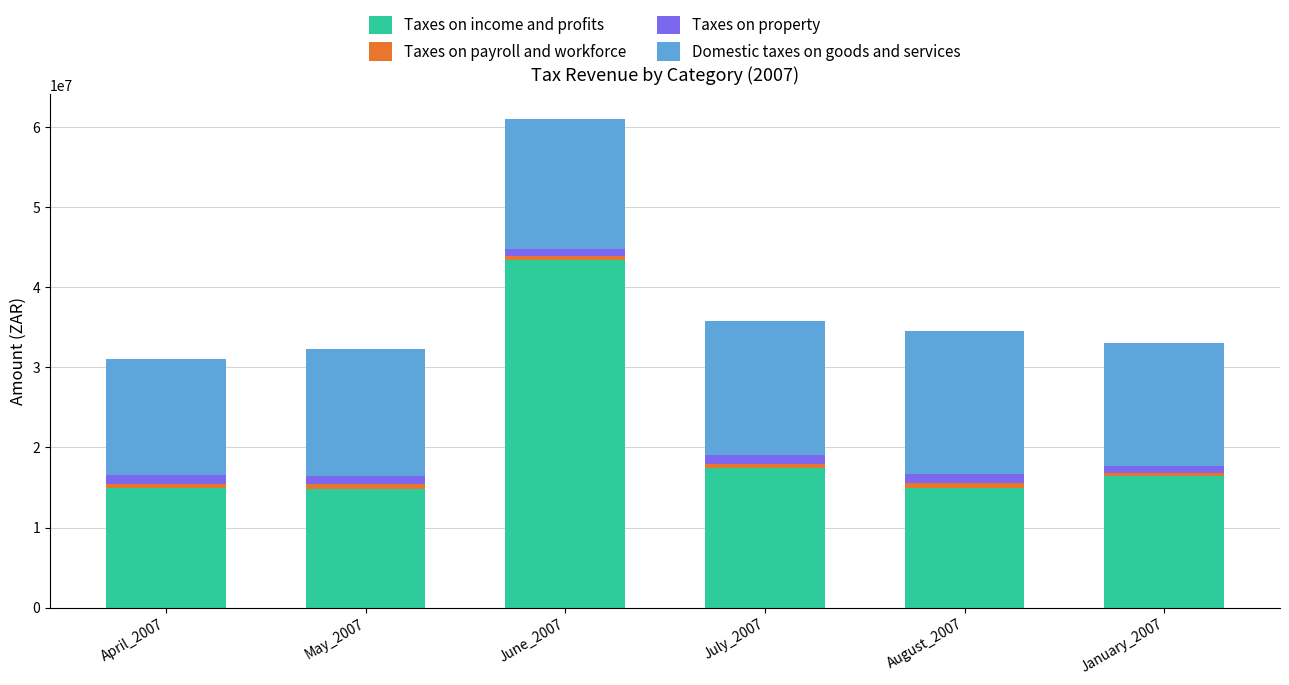

What is the average value of the Taxes on income and profits series?

20337601